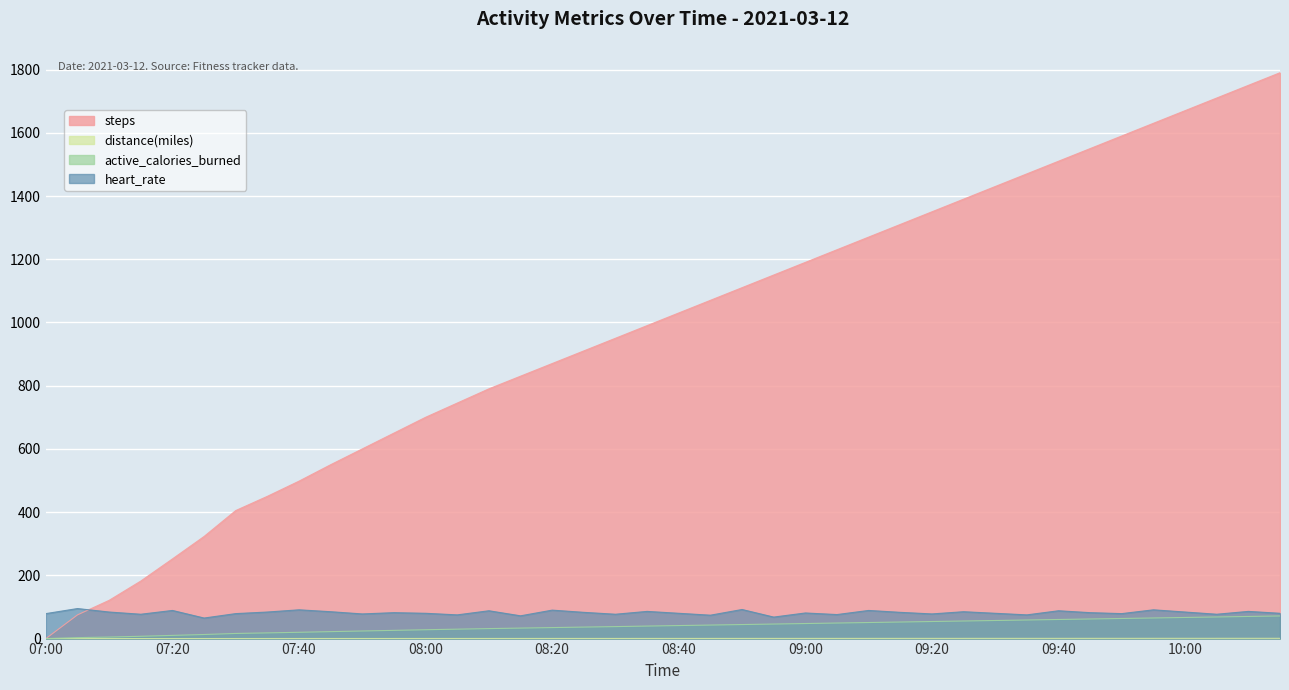

What is the sum of all active_calories_burned values?

1563.5